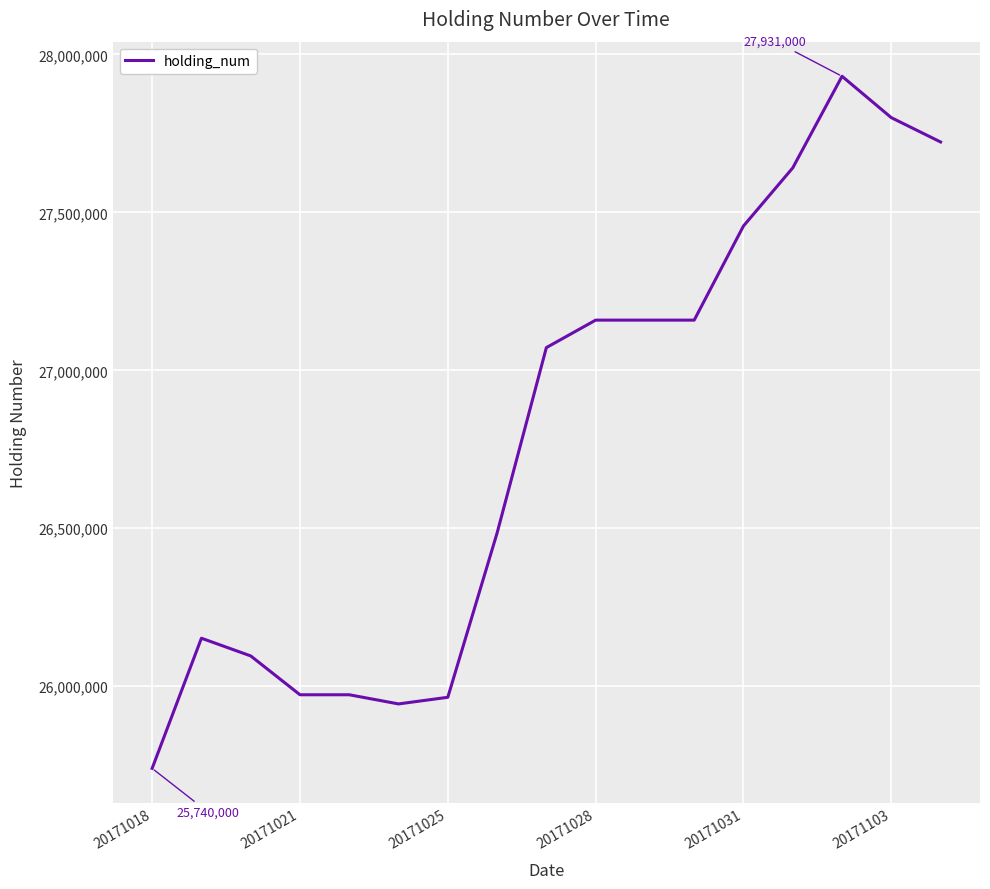

What is the greatest value displayed?

27931000